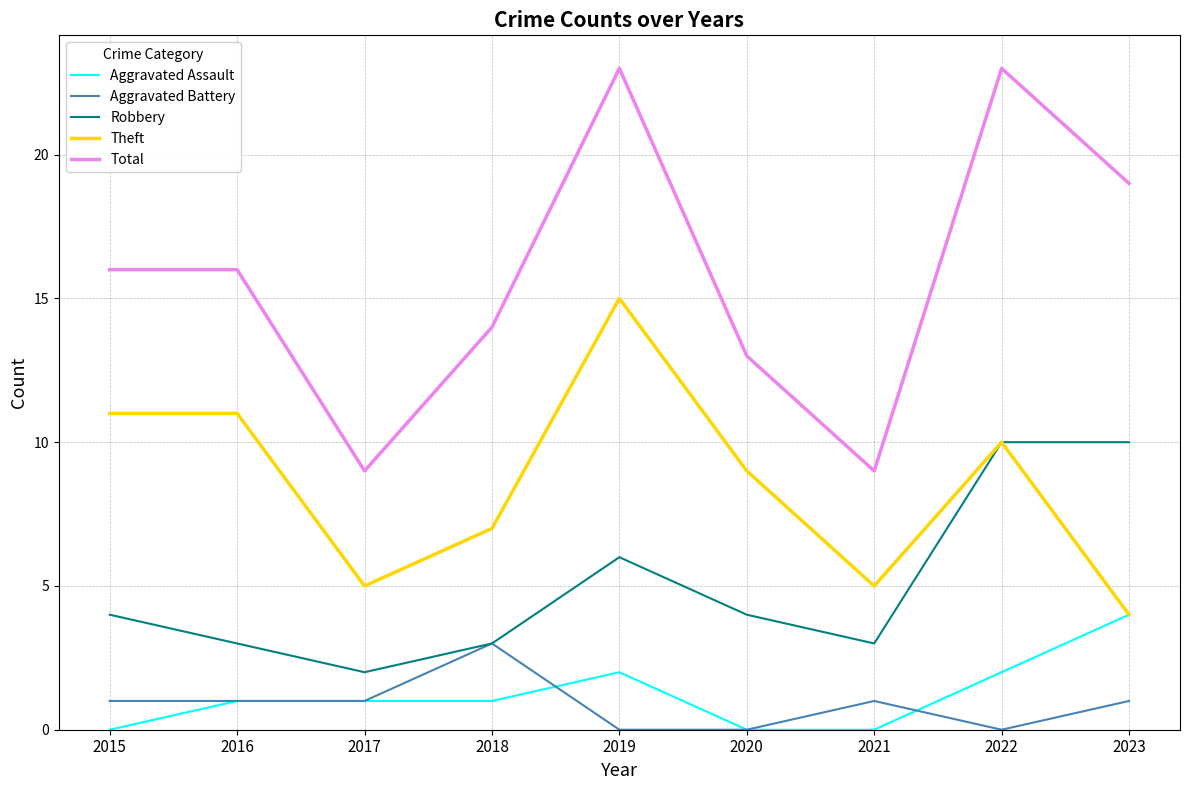

Does the chart have visible grid lines?

Yes